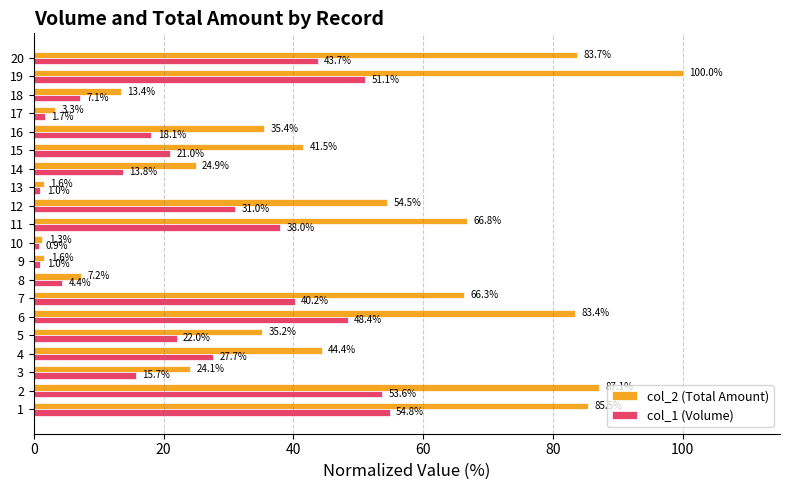

What is the spread (max minus min) of values at 19?

48.9